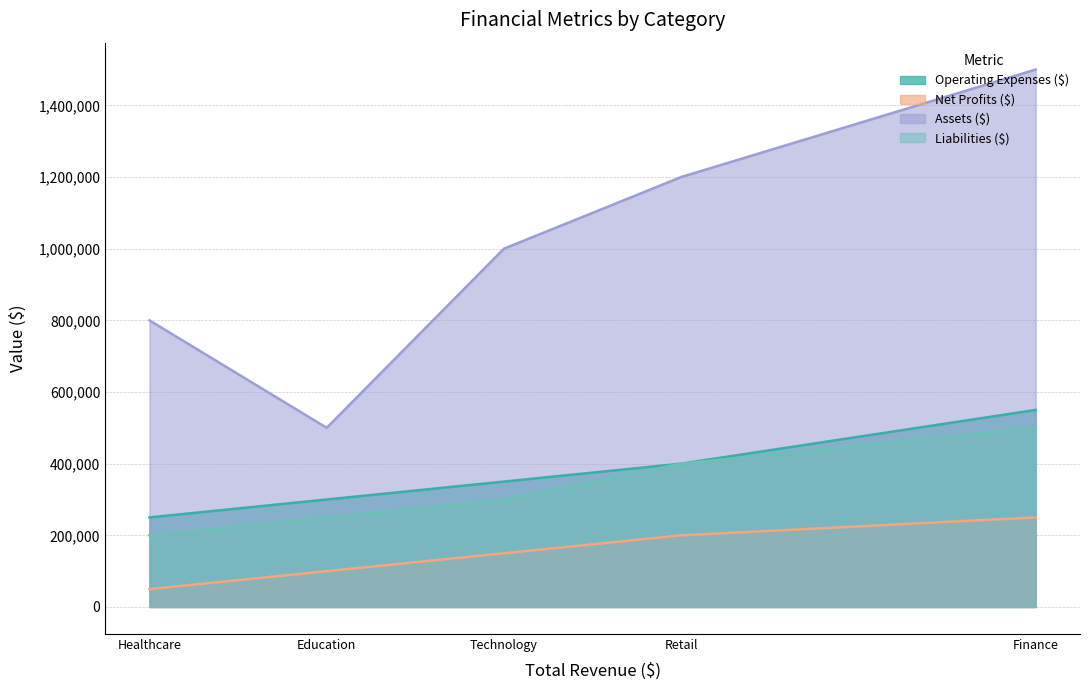

True or false: Net Profits ($) and Liabilities ($) cross at least once.

False